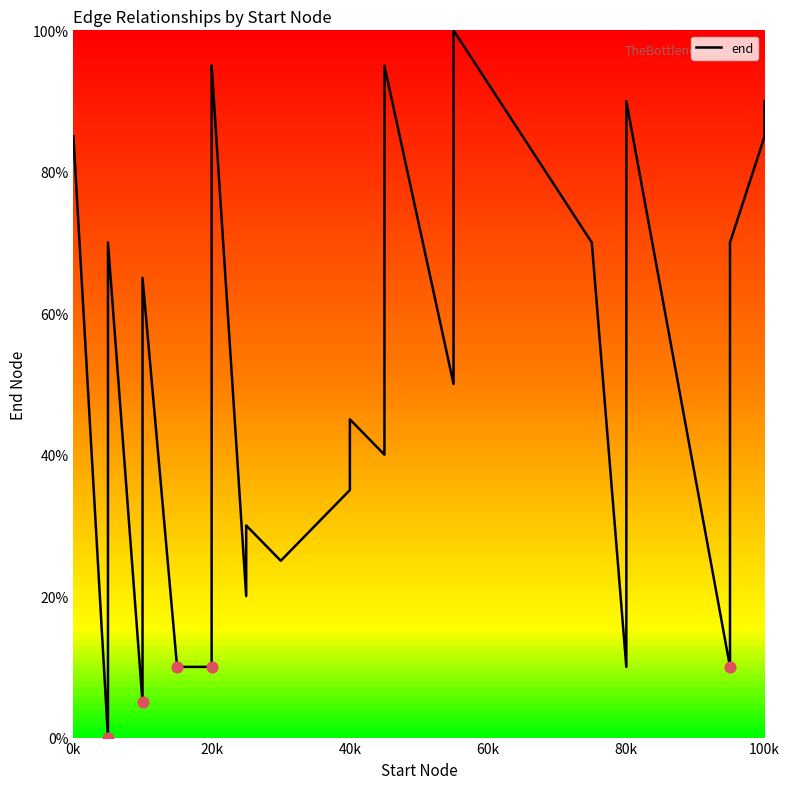

What is the change in value from 8 to 10?

+75.0